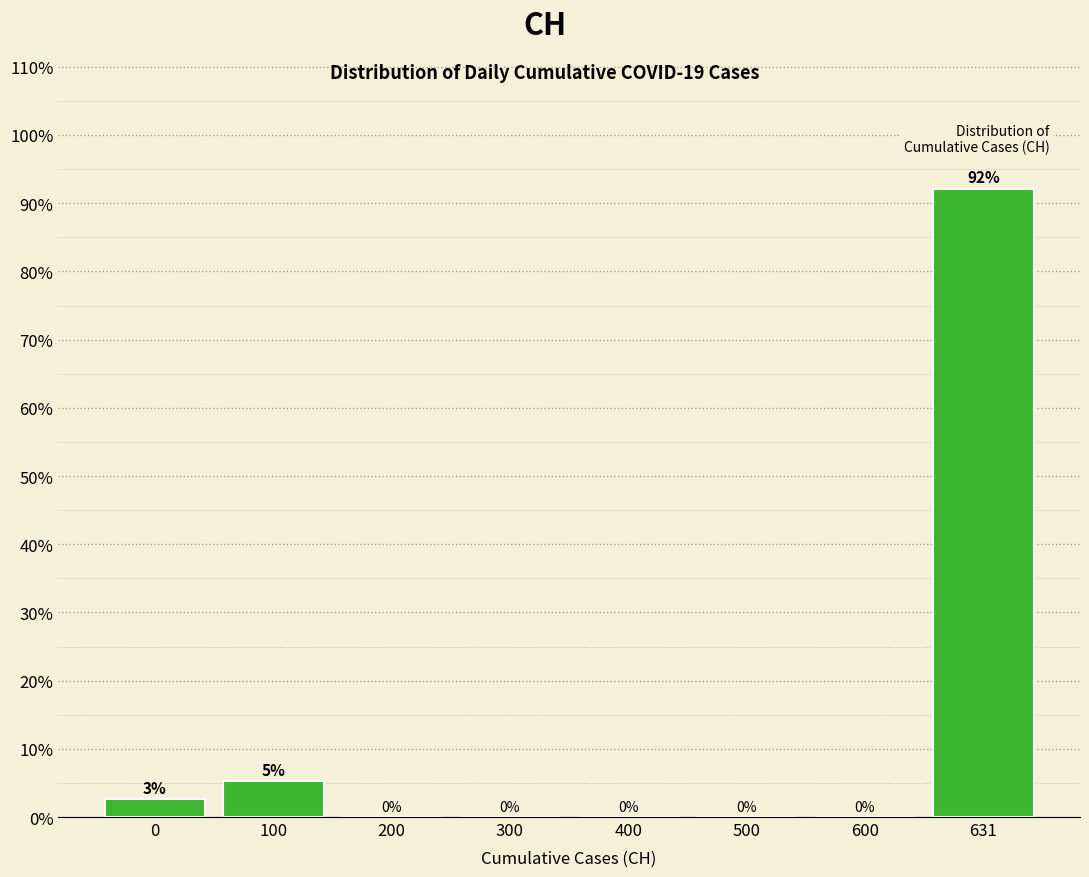

True or false: the data shows 59.2 at 200.

False